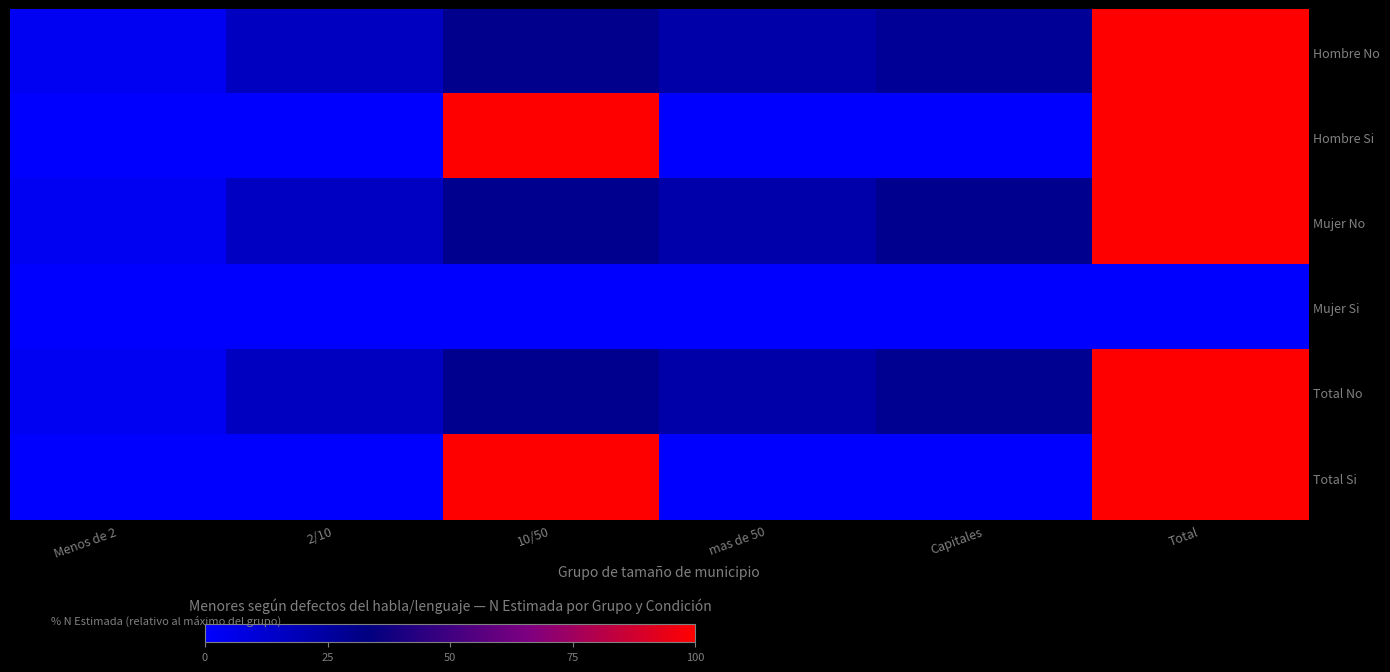

Which label corresponds to the smallest value in the chart?

Menos de 2